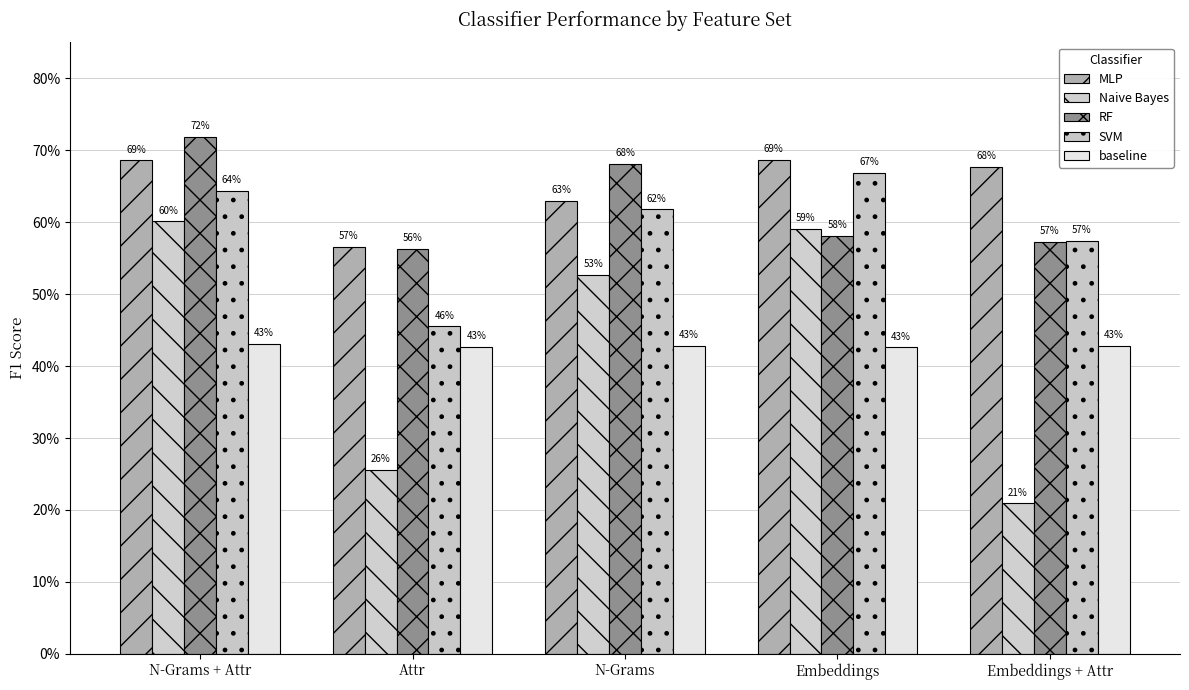

The baseline series shows 0.4 at N-Grams + Attr. True or false?

True